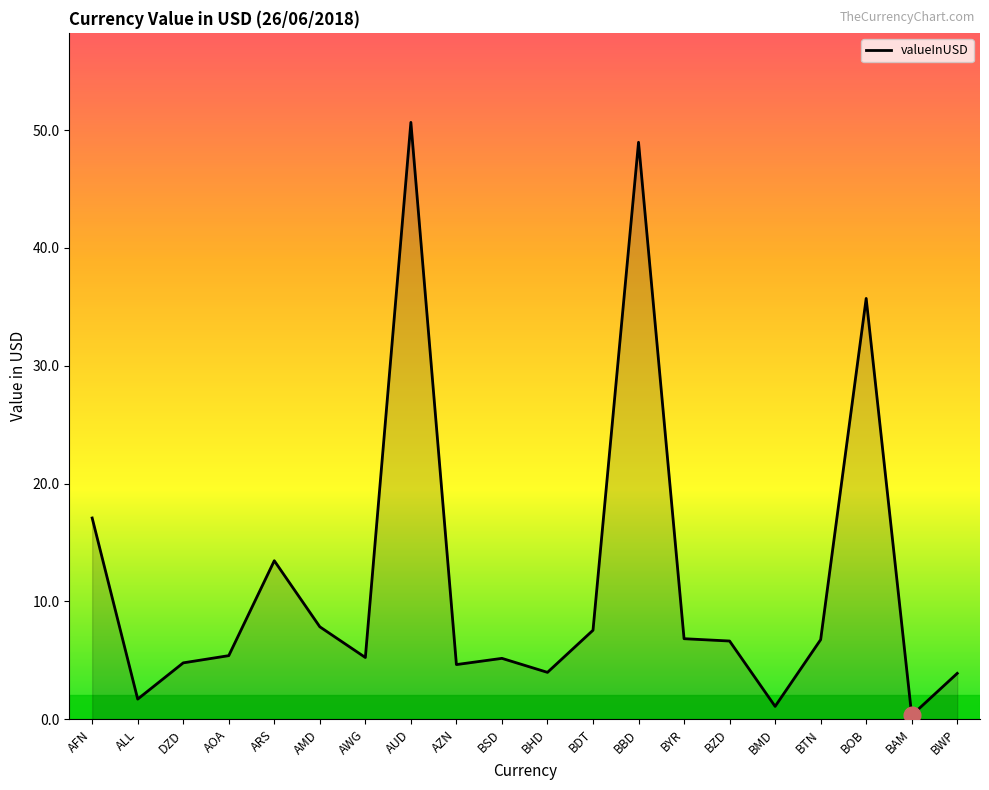

Where does the data first go above 6?

AFN